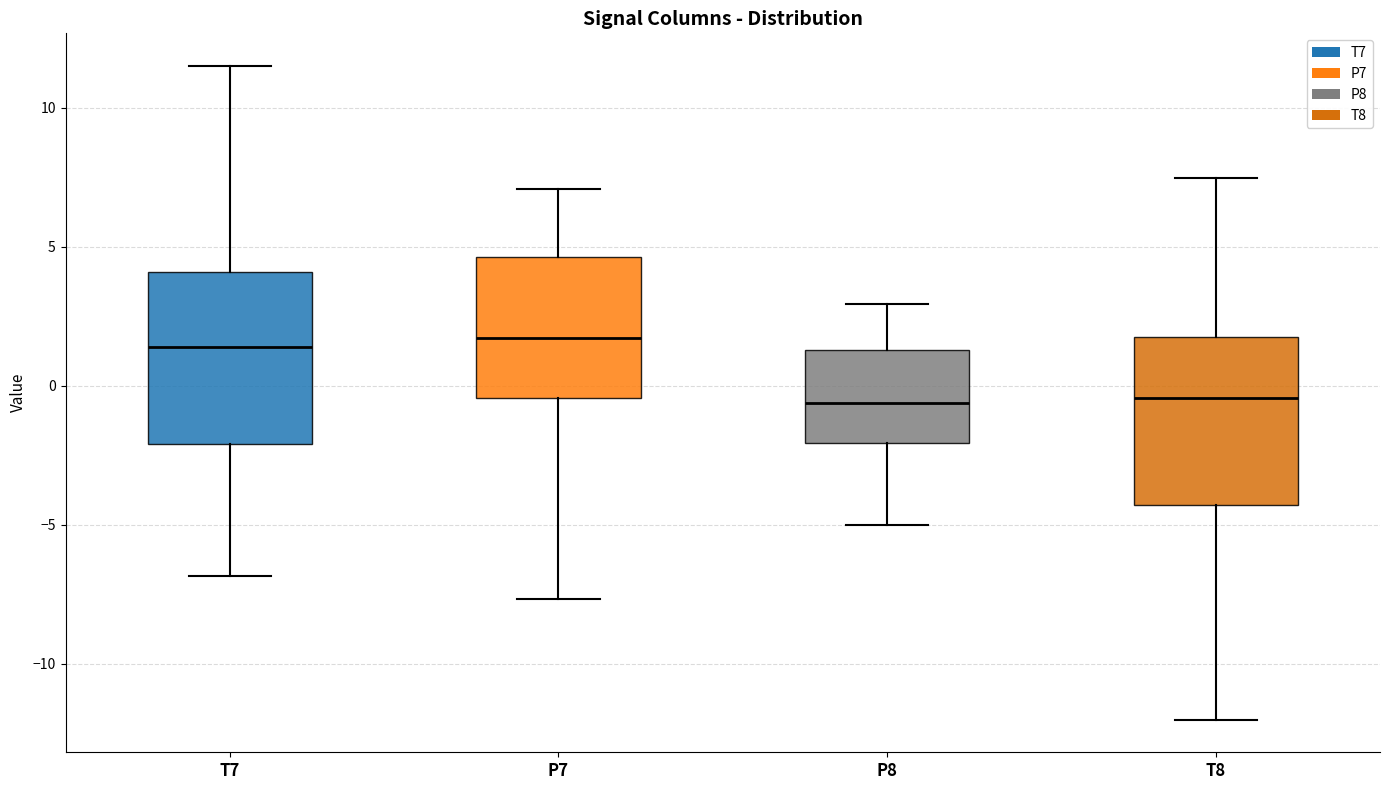

Reading left to right, transcribe this box plot: for each box, give where its median line is, the range the box spans, and where its two whiskers end, as read against the y-axis. The values are not printed on the chart, so give them approximately, as read against the axis.

T7: median 1.5, box -2.0 to 4.0, whiskers -7.0 to 11.5
P7: median 1.5, box -0.5 to 4.5, whiskers -7.5 to 7.0
P8: median -0.5, box -2.0 to 1.5, whiskers -5.0 to 3.0
T8: median -0.5, box -4.5 to 2.0, whiskers -12.0 to 7.5